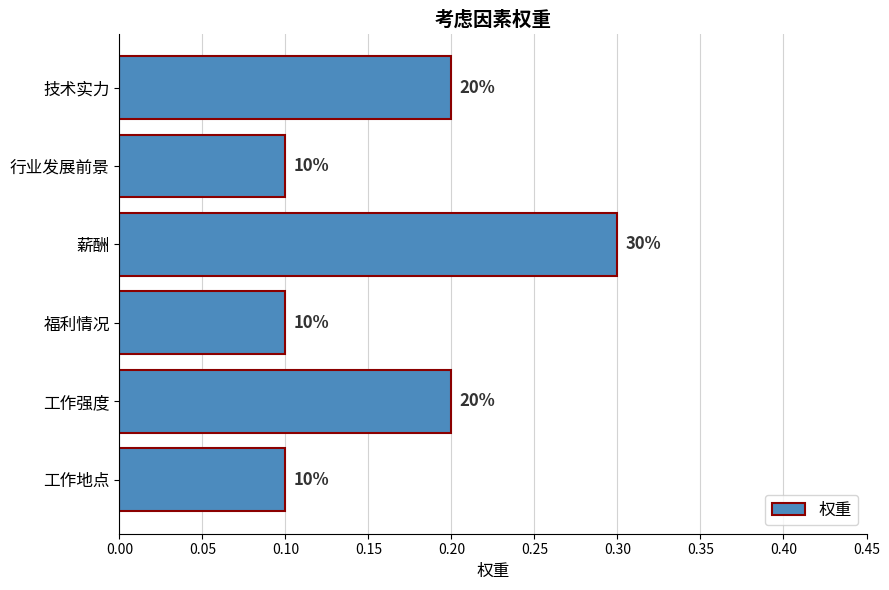

How many bars are there in total?

6